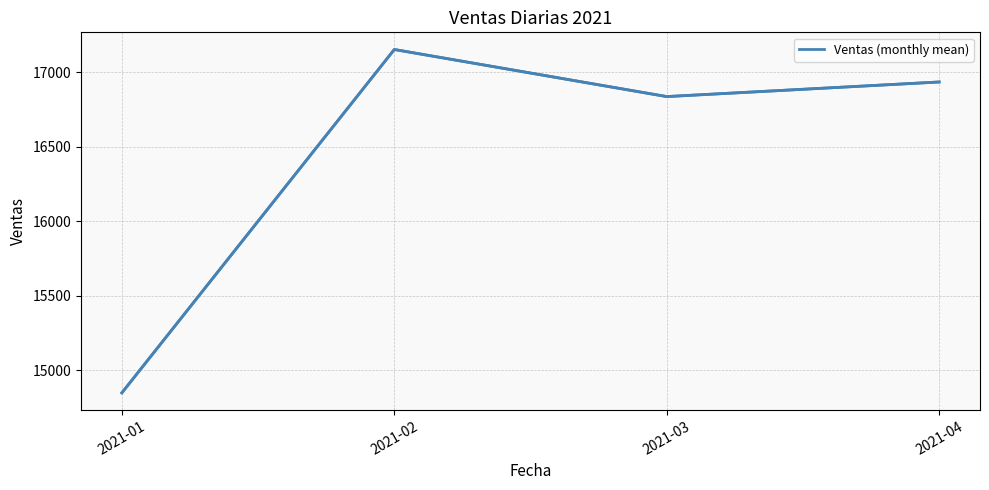

List the labels in order of value, smallest first.

2021-01, 2021-03, 2021-04, 2021-02